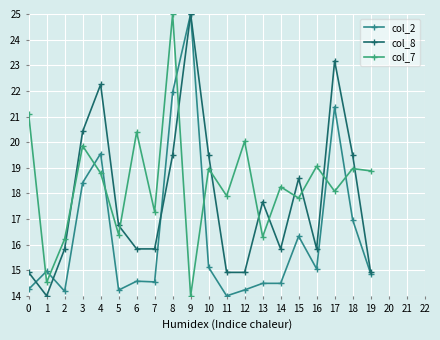

How many data points does each series have?

20